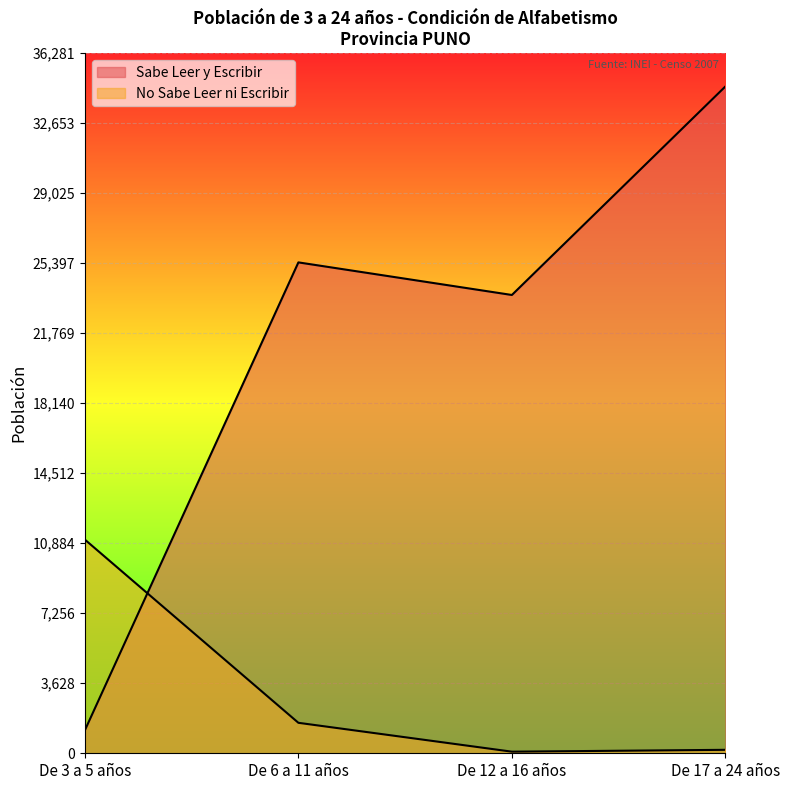

True or false: Sabe Leer y Escribir has more than 0 interior local peaks.

True